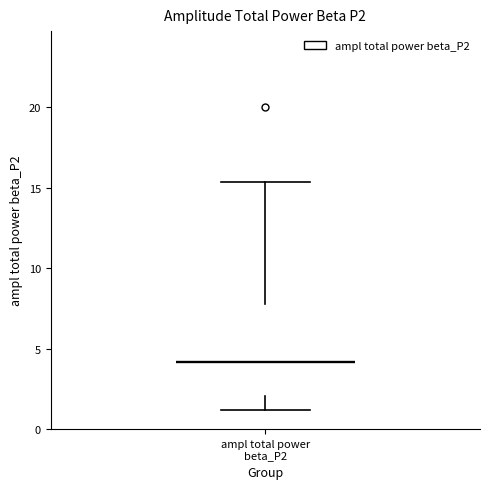

Read this box plot against the y-axis: the position of the median line, the range covered by the box, and the ends of both whiskers. The values are not printed on the chart, so give them approximately, as read against the axis.

median 4.0, box 2.0 to 8.0, whiskers 1.0 to 15.5